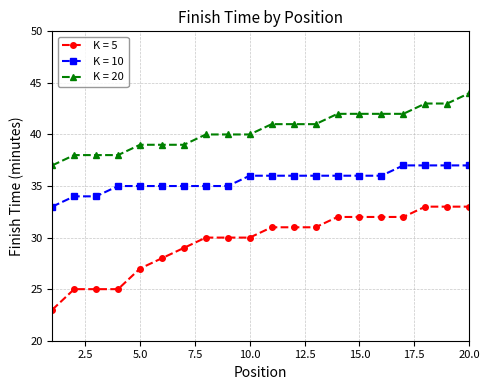

What are all the series names shown in the legend?

K = 5, K = 10, K = 20